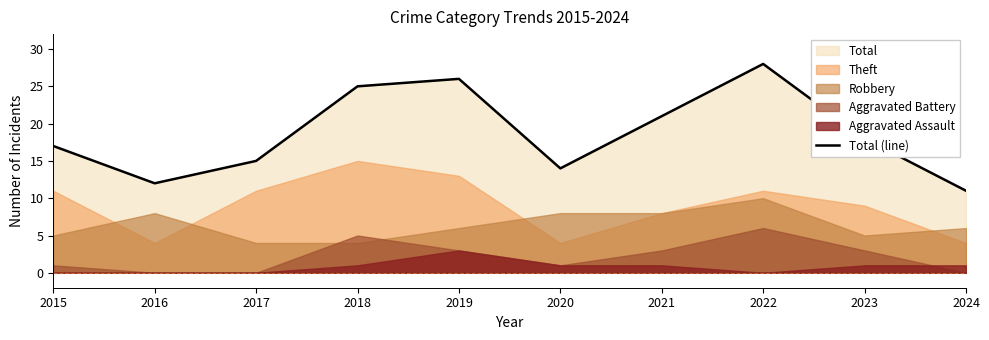

What is the ratio of the value at 2022 to the value at 2020?

2.0